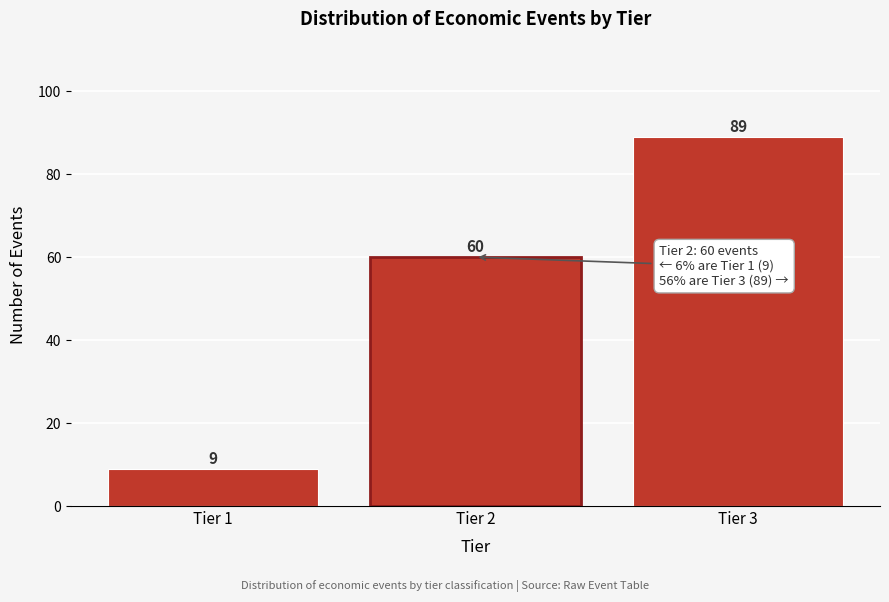

Reading right to left, list all the values displayed in this chart.

Tier 3=89	Tier 2=60	Tier 1=9